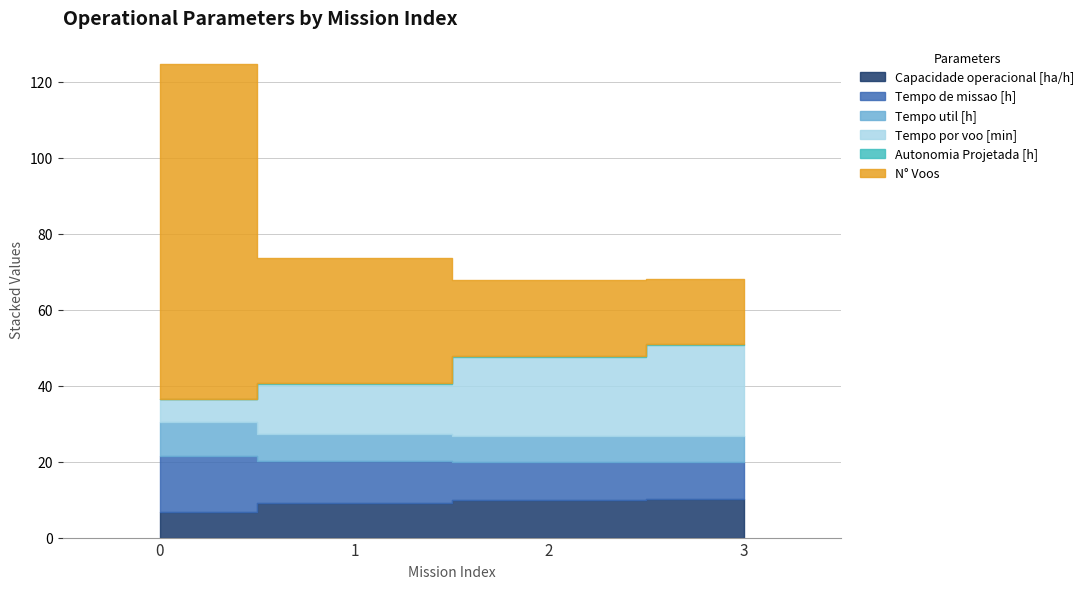

How many Tempo util [h] values are between 6 and 8?

3